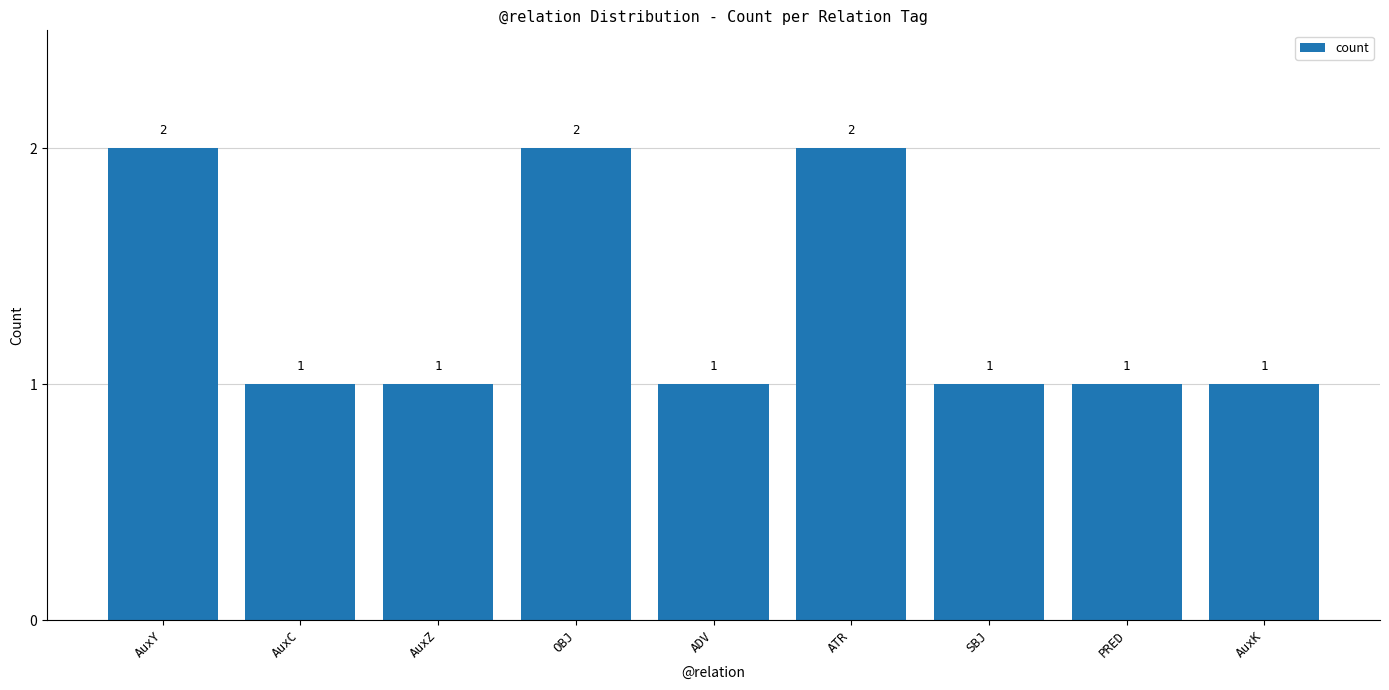

Count the number of values greater than 1.

3